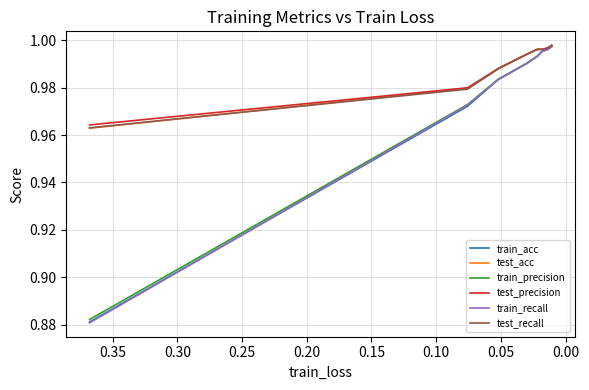

What is the sum of the test_precision values at 0.05 and 0.35?

2.0